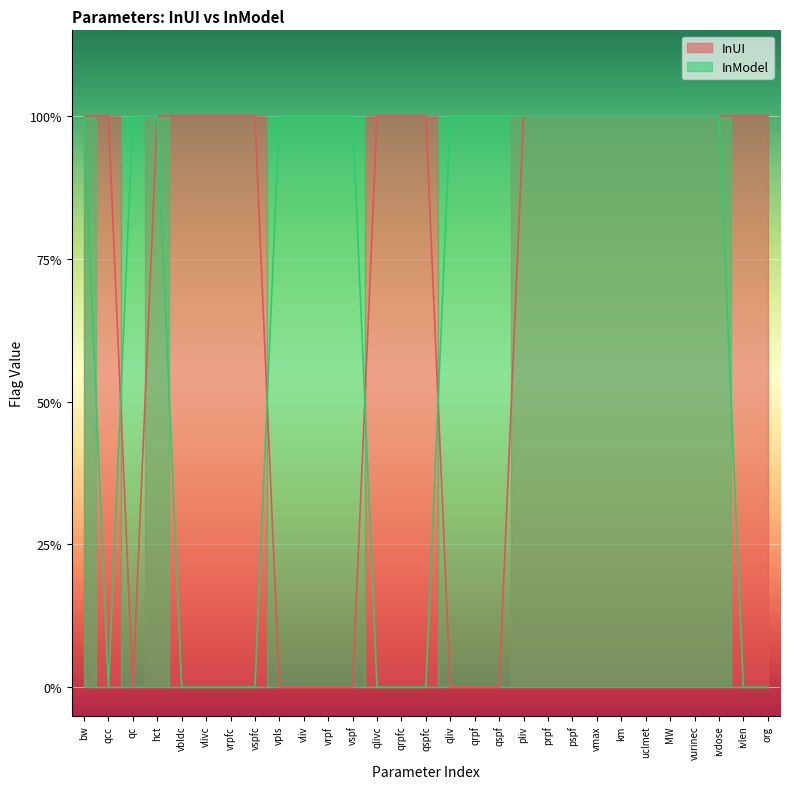

The InModel series shows 1 at qrpfc. True or false?

False